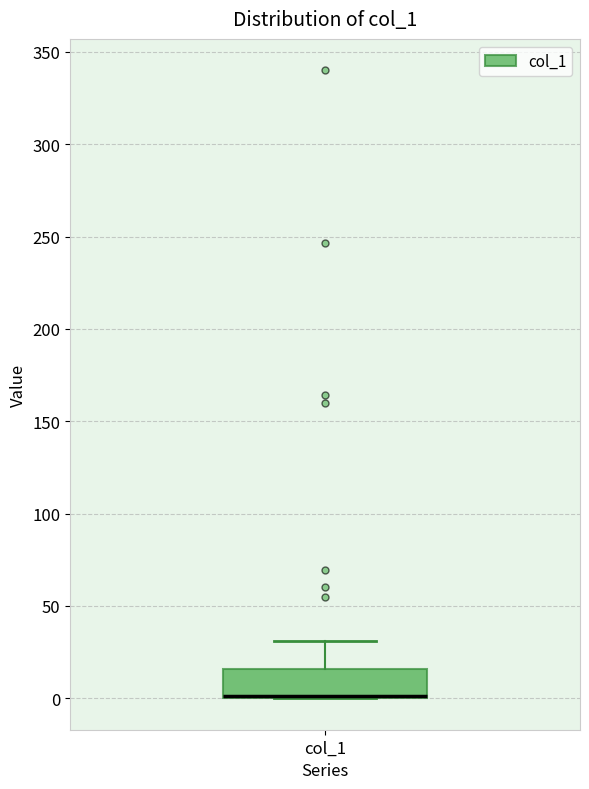

Read this box plot against the y-axis: the position of the median line, the range covered by the box, and the ends of both whiskers. The values are not printed on the chart, so give them approximately, as read against the axis.

median 0 (drawn on the box's lower edge), box 0 to 15, whiskers 0 to 30